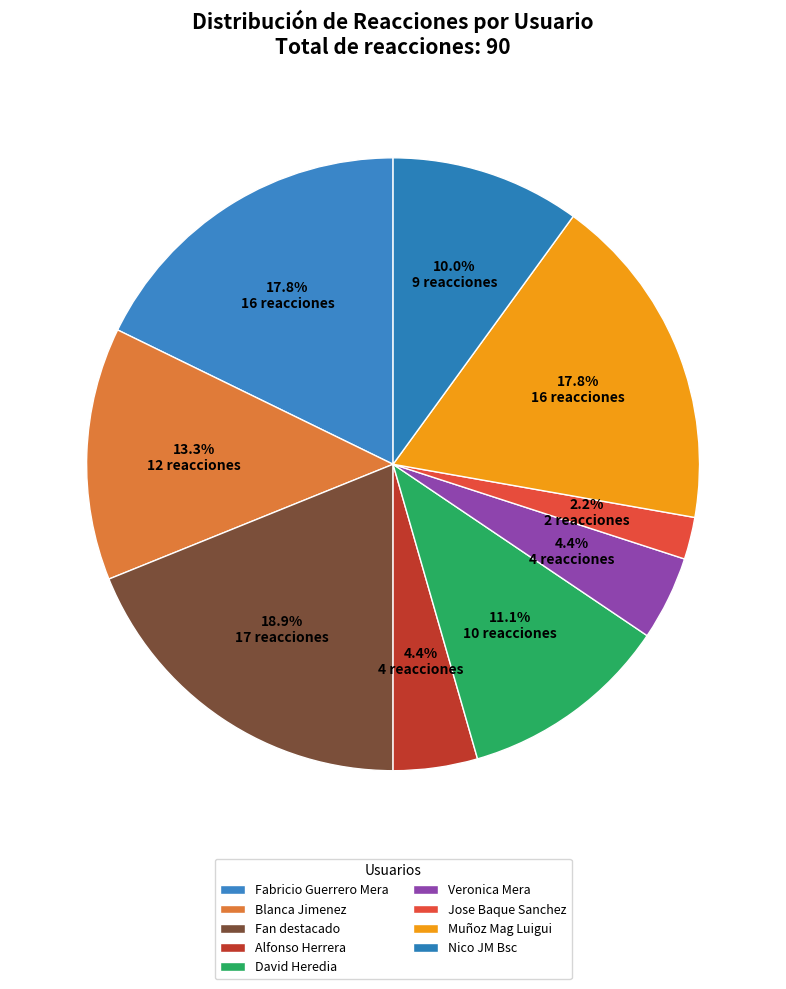

Combined, what portion of the pie is Muñoz Mag Luigui and Veronica Mera?

22.2%